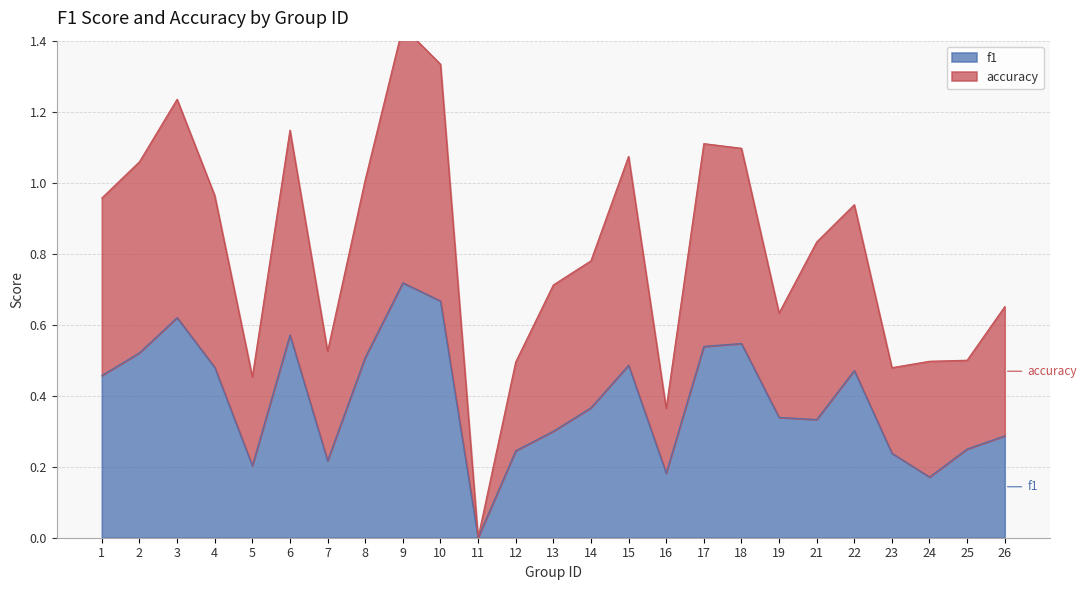

Is it true that f1 equals 0.1 at 25?

False